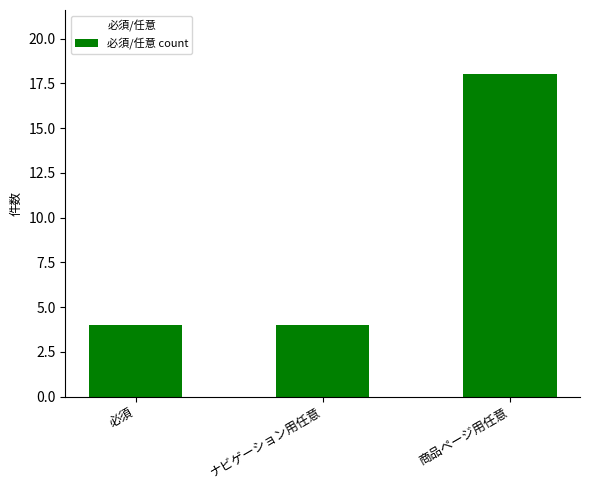

Which category has the highest value across all series?

商品ページ用任意